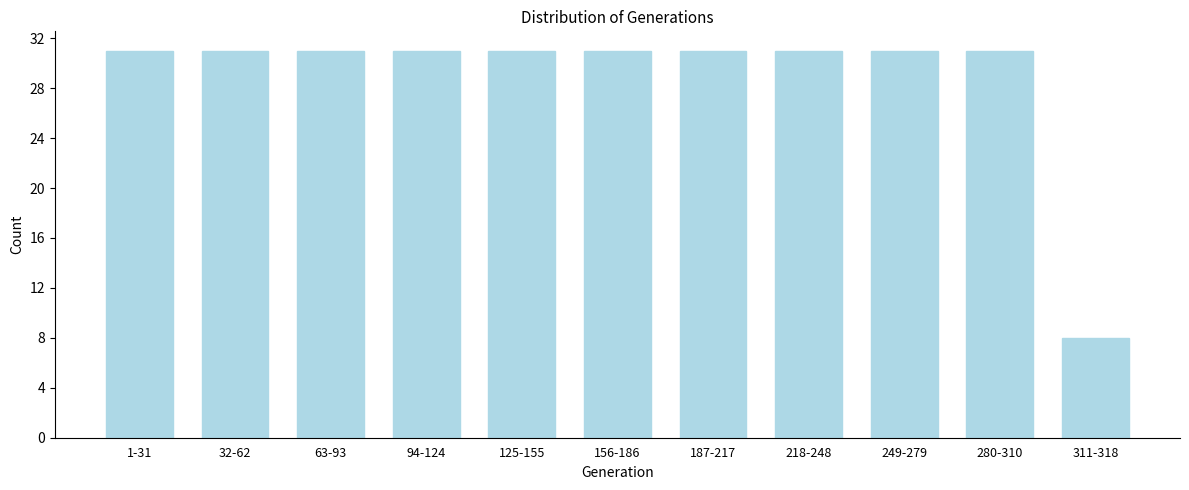

Reading right to left, what are all the values shown in this chart?

311-318=8	280-310=31	249-279=31	218-248=31	187-217=31	156-186=31	125-155=31	94-124=31	63-93=31	32-62=31	1-31=31